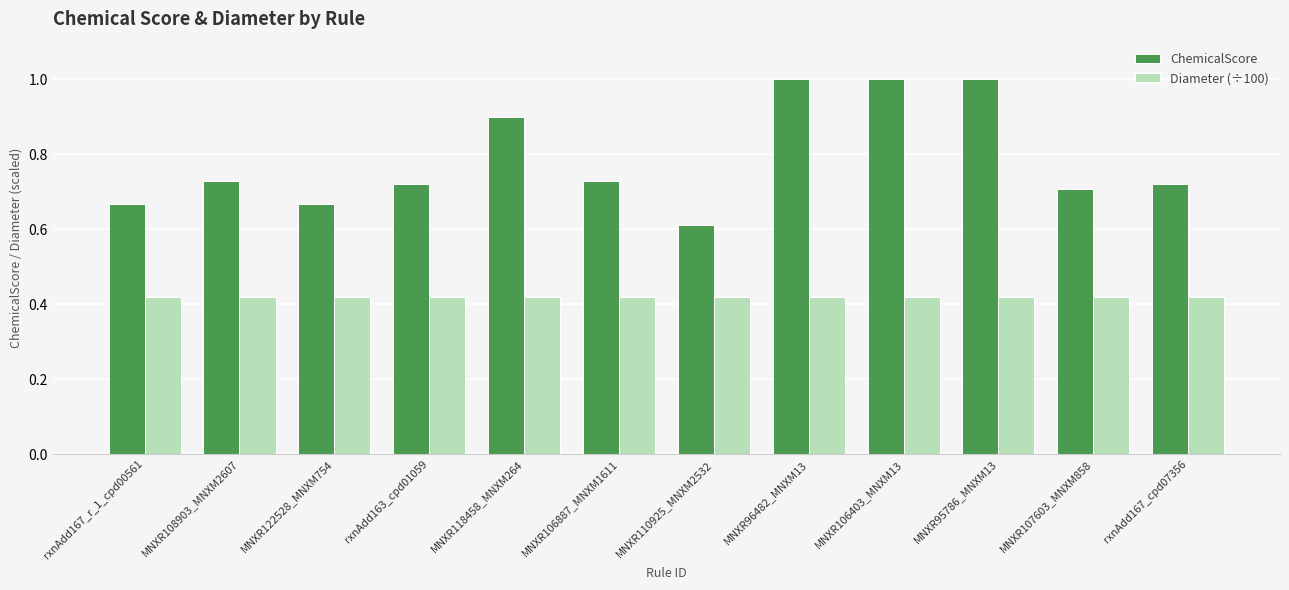

What is the difference between the highest and lowest values at rxnAdd163_cpd01059?

0.3